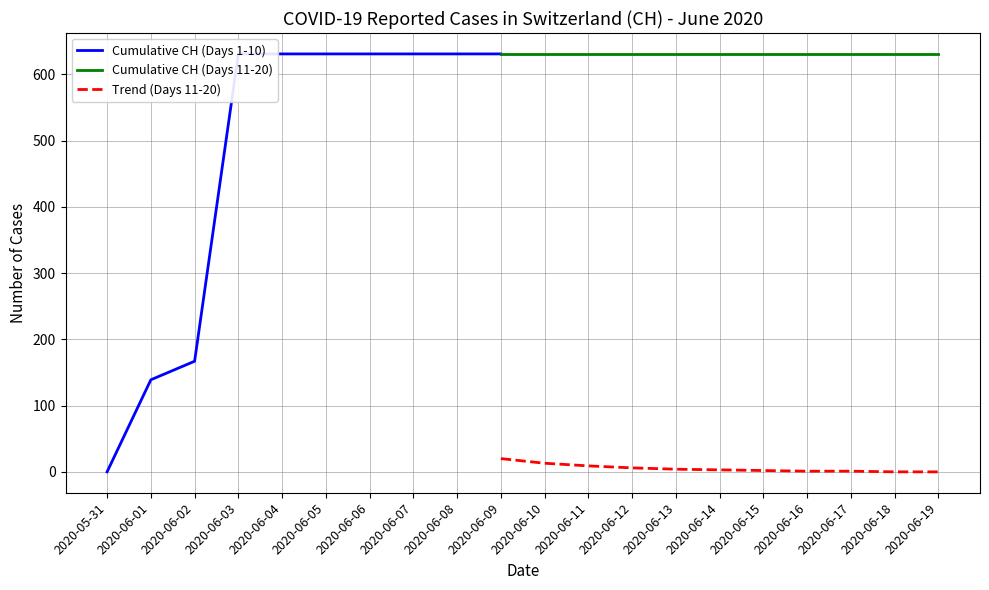

True or false: Trend (Days 11-20) and Cumulative CH (Days 11-20) intersect in this chart.

False